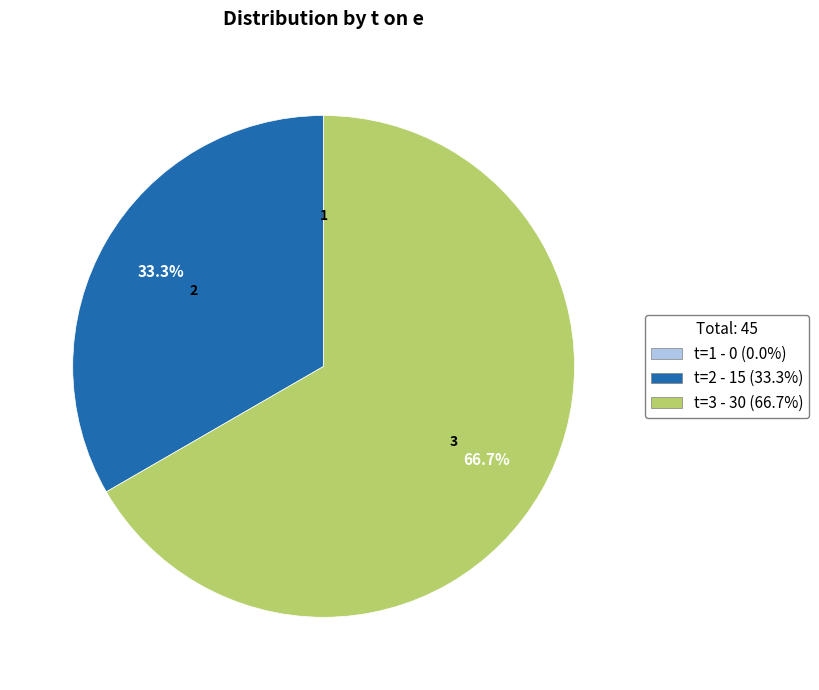

Is there a majority slice in this chart?

Yes